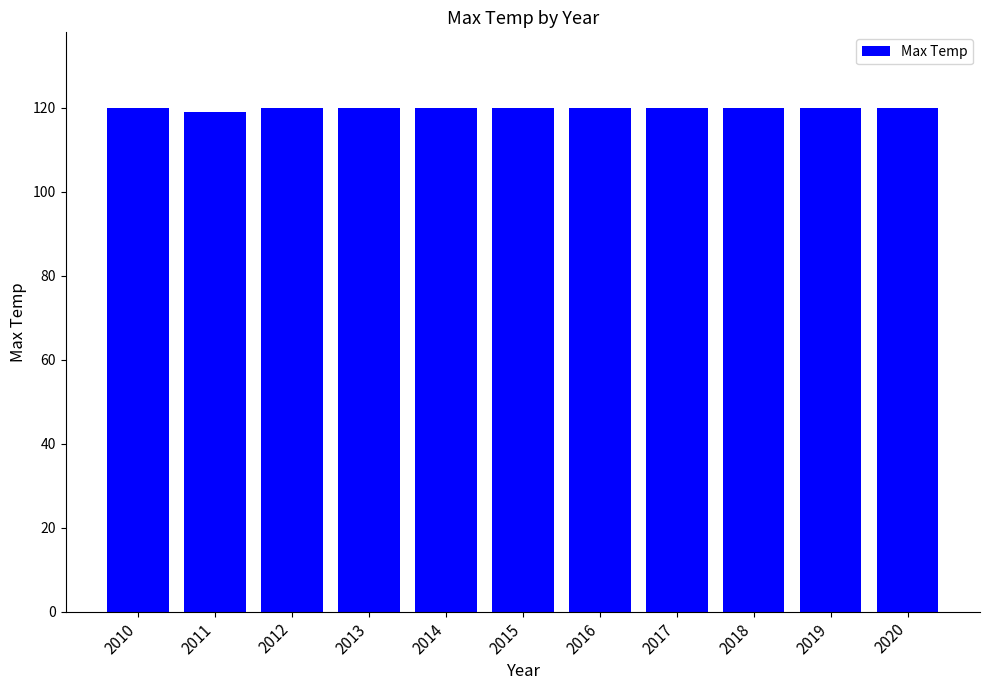

What is the greatest value displayed?

120